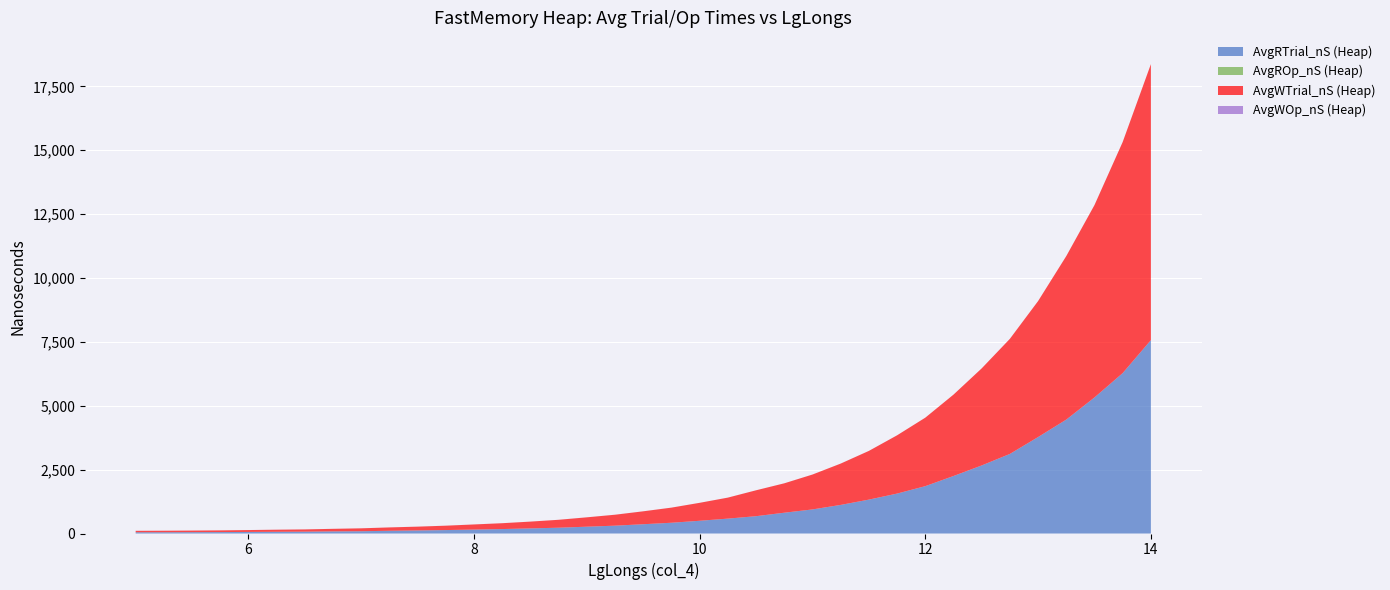

Reading left to right, list all the values displayed in this chart.

AvgRTrial_nS (Heap): 5=48.4	5.25=48.8	5.5=52.0	5.75=55.0	6=61.0	6.25=66.6	6.5=71.7	6.75=82.5	7=88.6	7.25=106.6	7.5=119.2	7.75=134.5	8=153.6	8.25=173.5	8.5=199.4	8.75=226.5	9=266.3	9.25=306.4	9.5=362.8	9.75=420.6	10=498.0	10.25=582.3	10.5=677.6	10.75=813.4	11=941.8	11.25=1118.9	11.5=1326.2	11.75=1562.4	12=1853.0	12.25=2250.1	12.5=2663.5	12.75=3114.3	13=3774.3	13.25=4458.3	13.5=5325.0	13.75=6278.0	14=7568.4
AvgROp_nS (Heap): 5=1.5	5.25=1.3	5.5=1.2	5.75=1.0	6=1.0	6.25=0.9	6.5=0.8	6.75=0.8	7=0.7	7.25=0.7	7.5=0.7	7.75=0.6	8=0.6	8.25=0.6	8.5=0.6	8.75=0.5	9=0.5	9.25=0.5	9.5=0.5	9.75=0.5	10=0.5	10.25=0.5	10.5=0.5	10.75=0.5	11=0.5	11.25=0.5	11.5=0.5	11.75=0.5	12=0.5	12.25=0.5	12.5=0.5	12.75=0.5	13=0.5	13.25=0.5	13.5=0.5	13.75=0.5	14=0.5
AvgWTrial_nS (Heap): 5=54.7	5.25=58.5	5.5=61.5	5.75=66.1	6=72.7	6.25=81.5	6.5=87.6	6.75=99.6	7=113.5	7.25=130.9	7.5=148.6	7.75=171.0	8=200.2	8.25=229.0	8.5=265.7	8.75=309.9	9=366.4	9.25=428.4	9.5=505.5	9.75=591.6	10=702.6	10.25=822.0	10.5=1013.3	10.75=1150.5	11=1365.4	11.25=1617.0	11.5=1906.3	11.75=2280.0	12=2679.8	12.25=3184.7	12.5=3798.6	12.75=4504.6	13=5322.0	13.25=6399.7	13.5=7529.9	13.75=9044.9	14=10801.7
AvgWOp_nS (Heap): 5=1.7	5.25=1.5	5.5=1.4	5.75=1.2	6=1.1	6.25=1.1	6.5=1.0	6.75=0.9	7=0.9	7.25=0.9	7.5=0.8	7.75=0.8	8=0.8	8.25=0.8	8.5=0.7	8.75=0.7	9=0.7	9.25=0.7	9.5=0.7	9.75=0.7	10=0.7	10.25=0.7	10.5=0.7	10.75=0.7	11=0.7	11.25=0.7	11.5=0.7	11.75=0.7	12=0.7	12.25=0.7	12.5=0.7	12.75=0.7	13=0.7	13.25=0.7	13.5=0.7	13.75=0.7	14=0.7